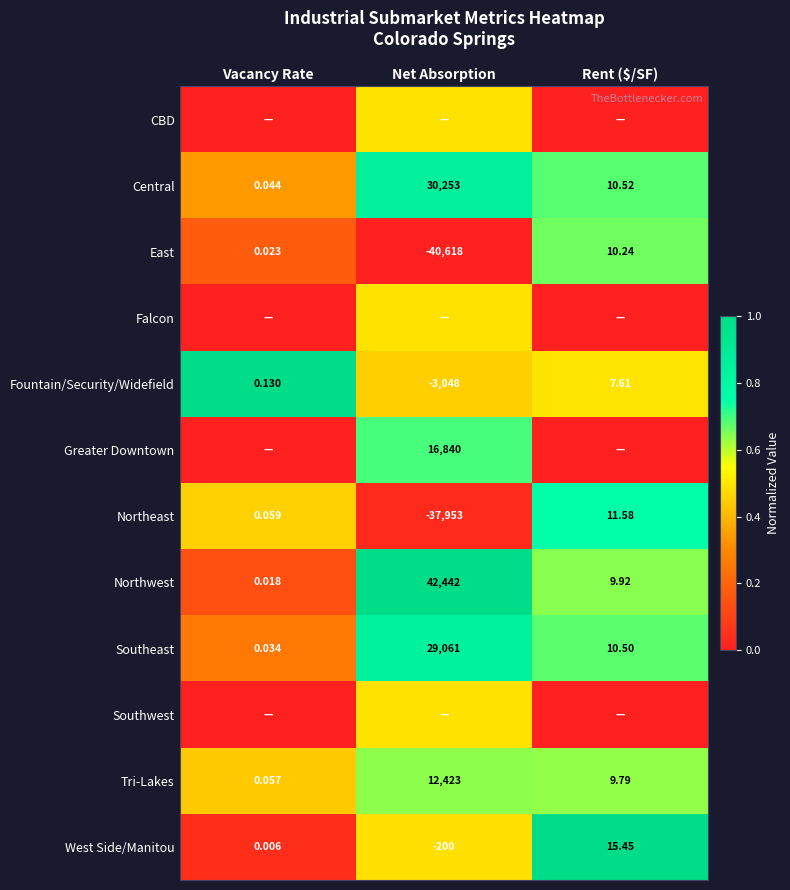

Which category has the highest value in the Tri-Lakes series?

Net Absorption